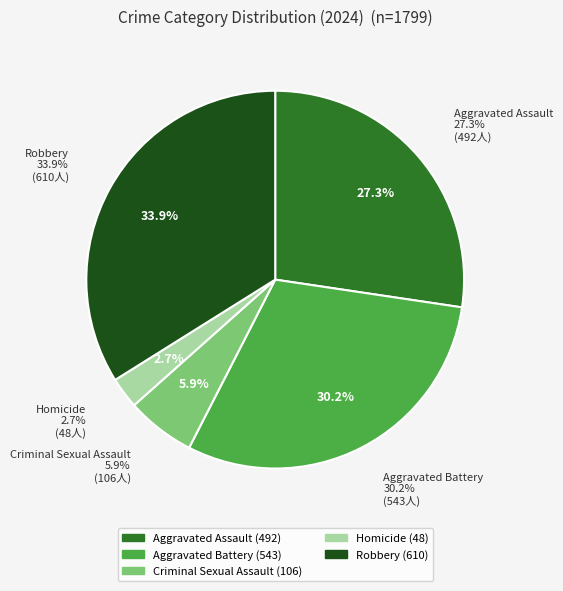

How many segments does this pie chart have?

5